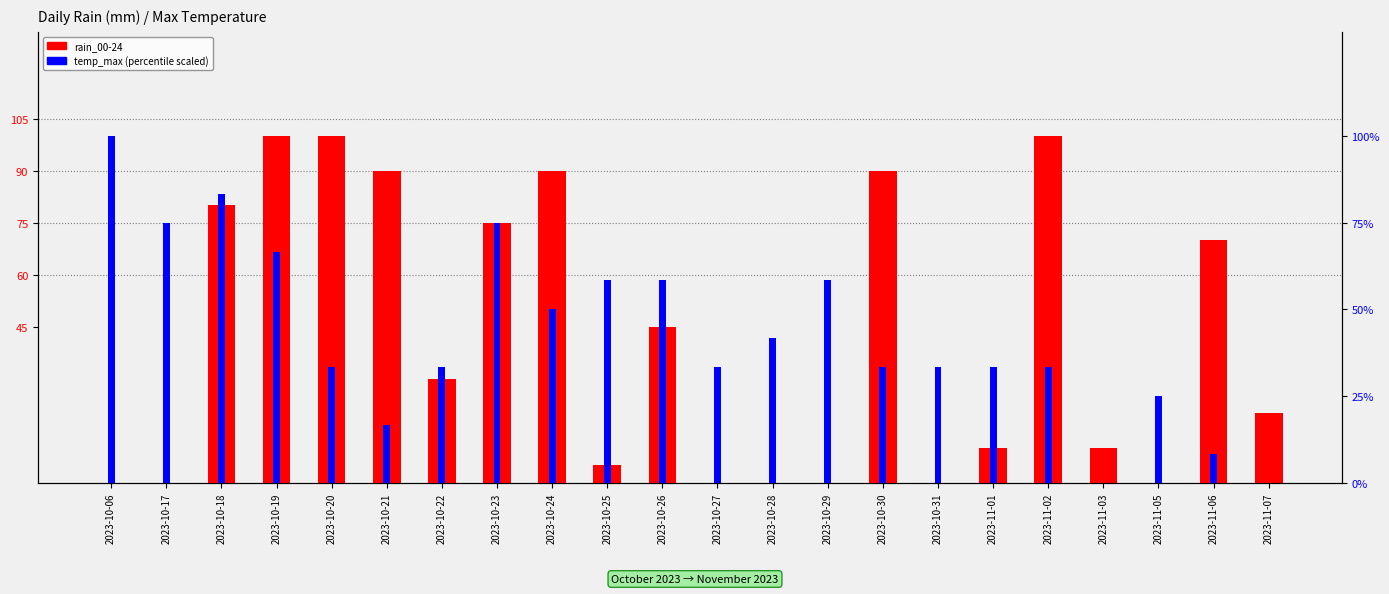

At 2023-11-05, list the series in order from largest to smallest.

temp_max, rain_00-24